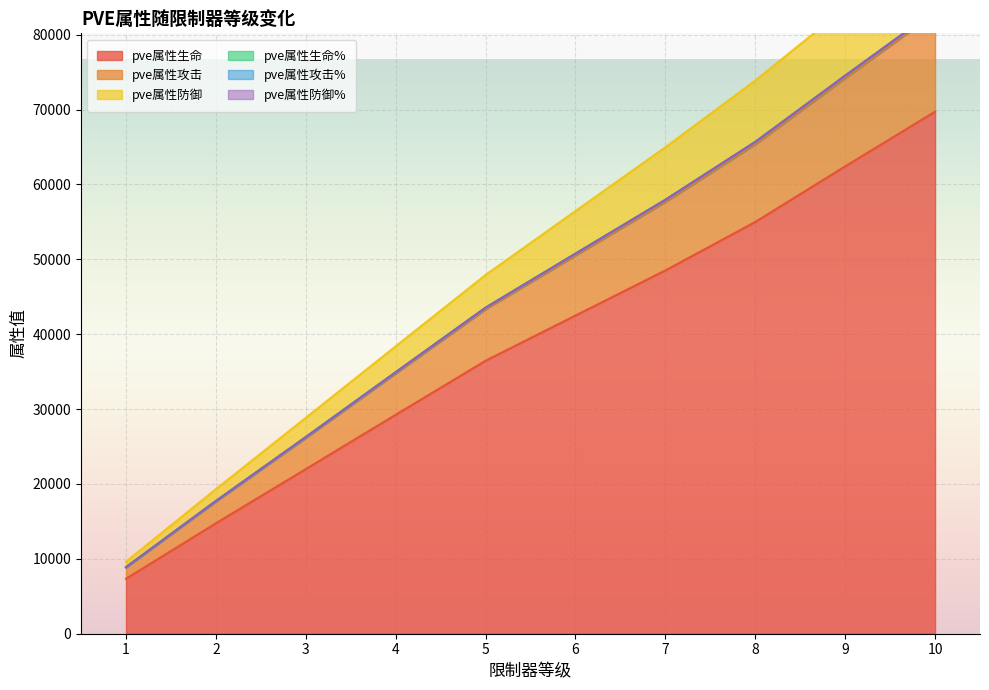

Which category has the lowest value in the pve属性防御 series?

1